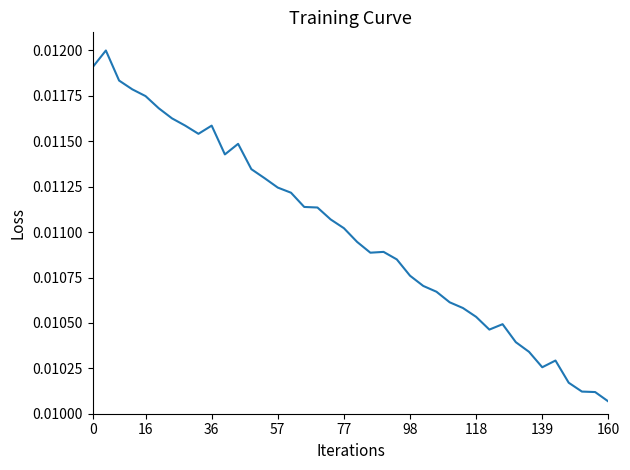

Count the number of data series in this chart.

1